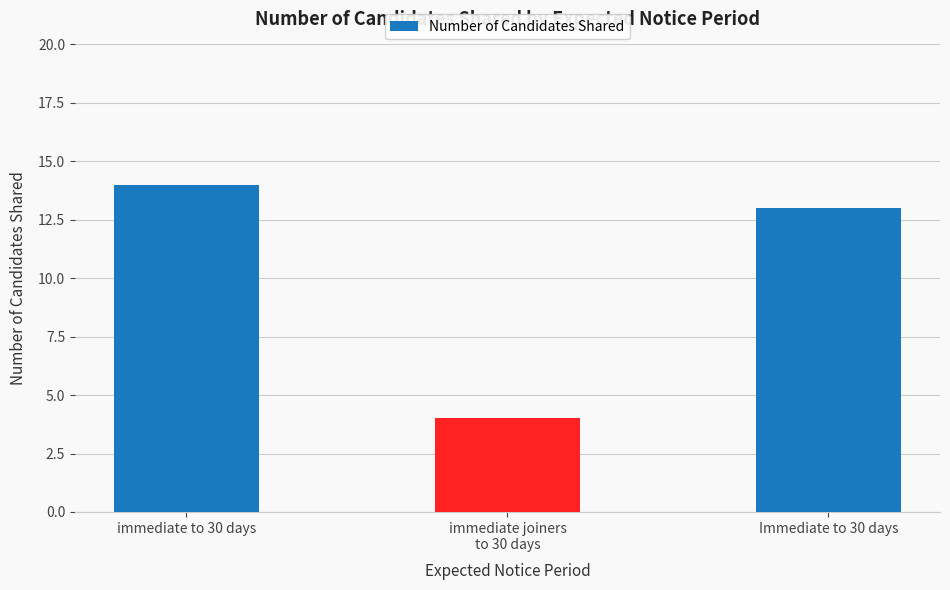

Reading right to left, what are all the values shown in this chart?

Immediate to 30 days=13	immediate joiners
to 30 days=4	immediate to 30 days=14